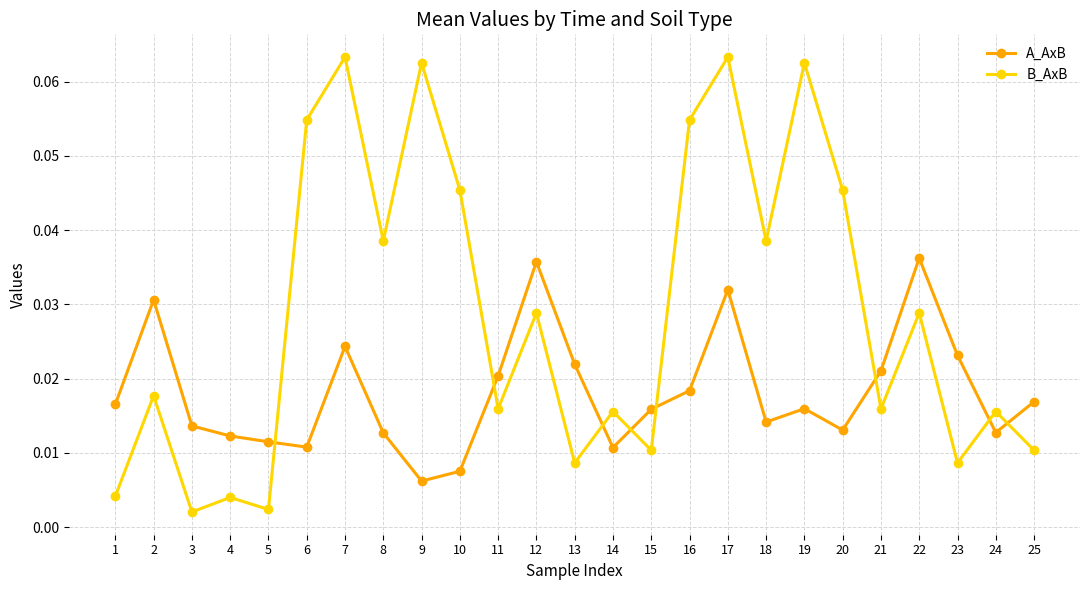

What is the sum of all A_AxB values?

0.5